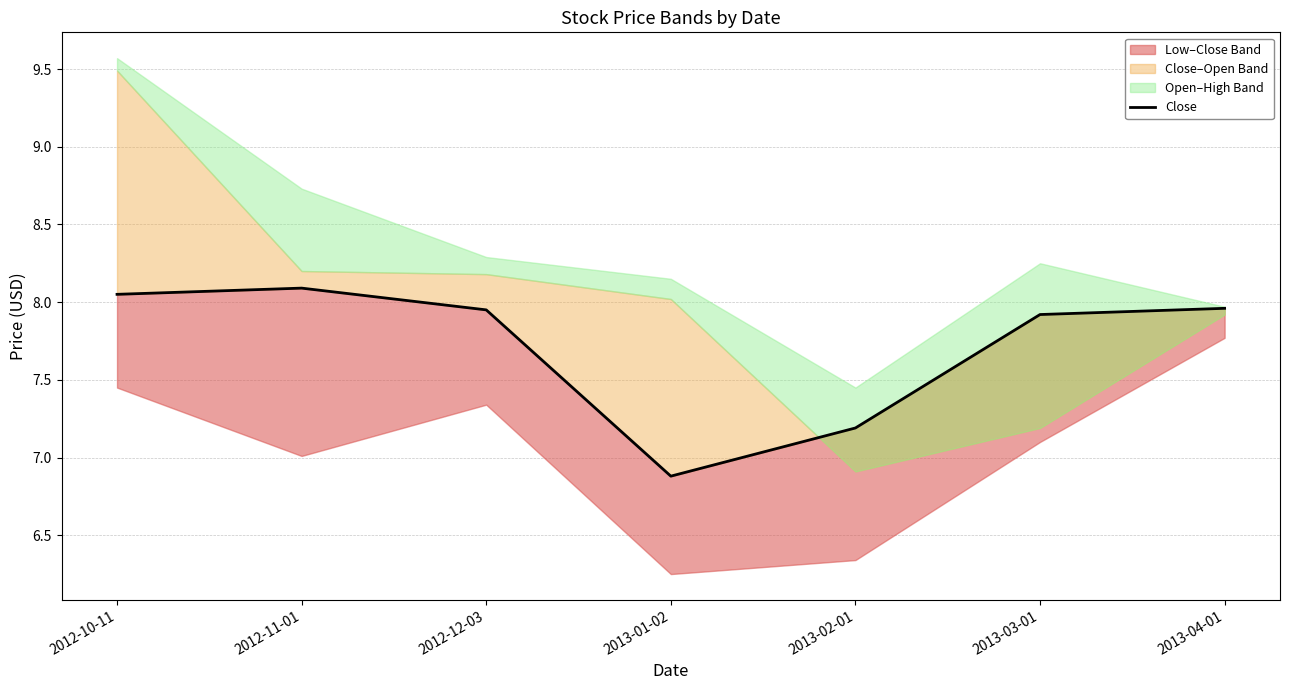

Does the chart display data point markers on the line(s)?

No